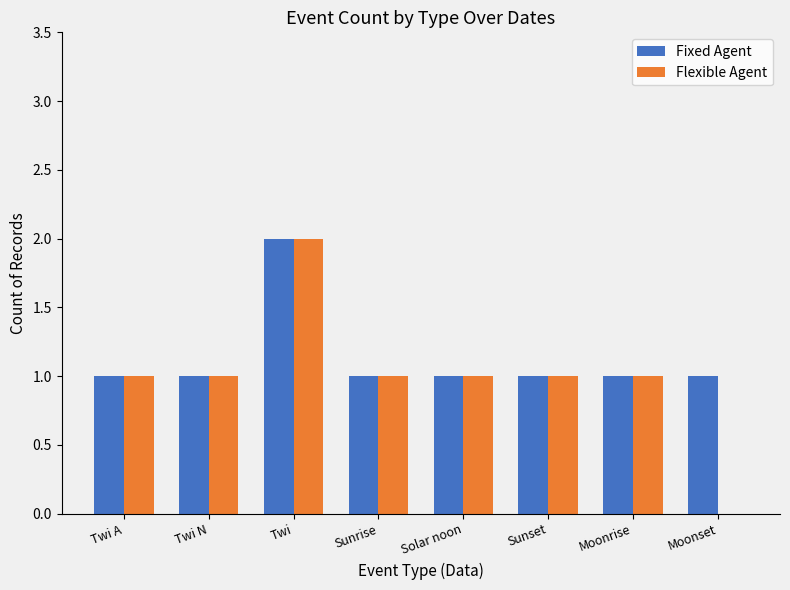

What is the total value across all series at Twi?

4